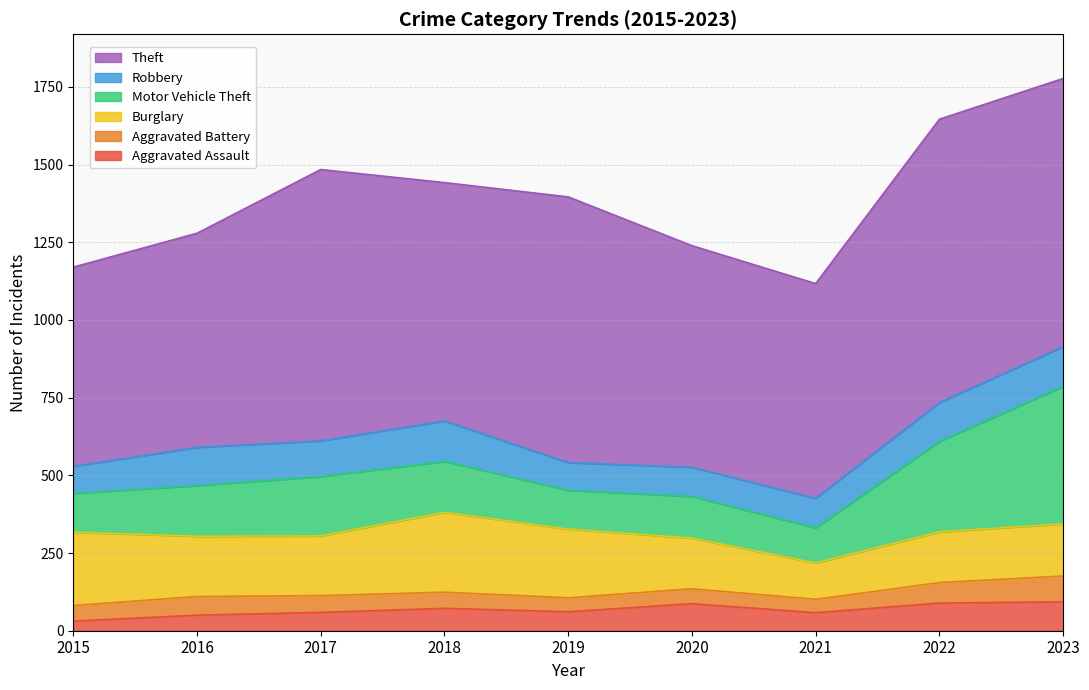

What is the difference between the highest and lowest values at 2023?

780